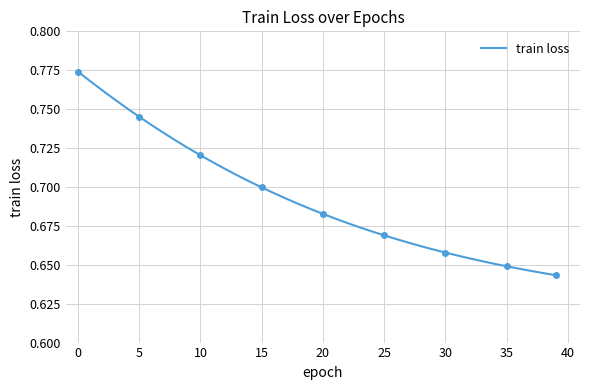

What is the sum of all values?

27.7